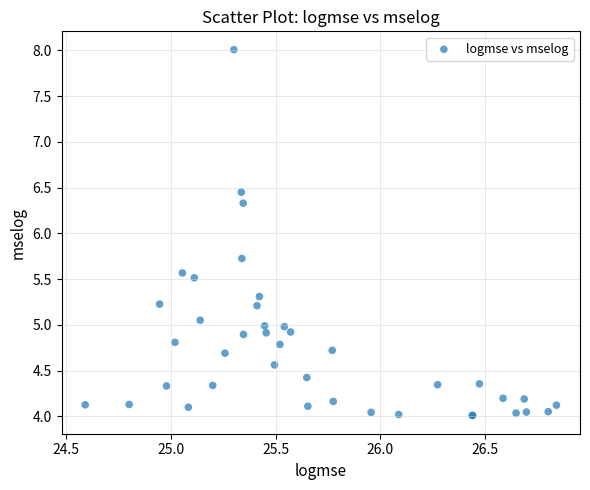

What Y value in the scatter plot is closest to 6?

5.7